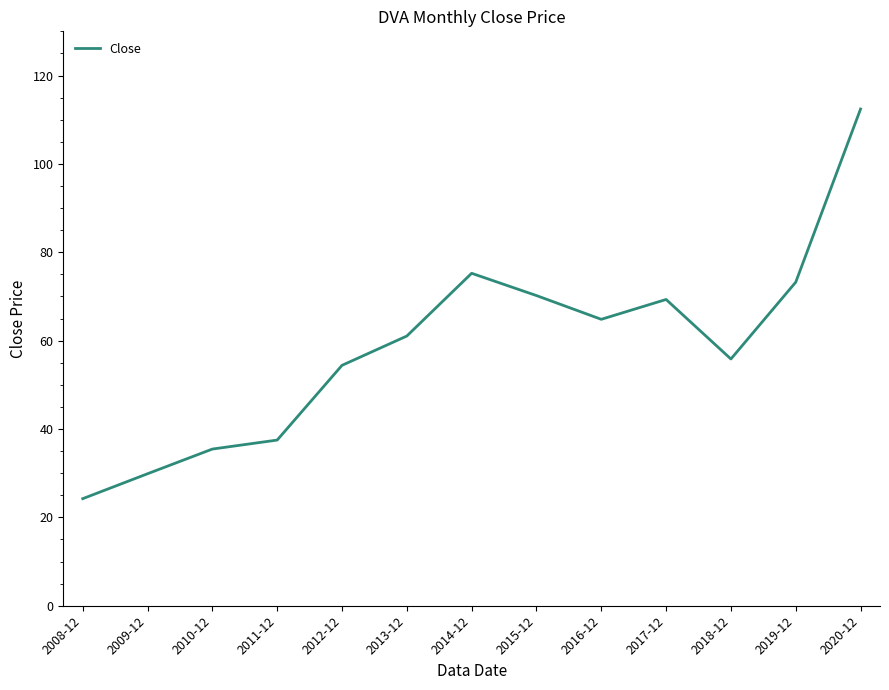

Reading right to left, list all the values displayed in this chart.

112.4	73.2	55.8	69.3	64.8	70.2	75.2	61.0	54.4	37.5	35.5	29.9	24.2